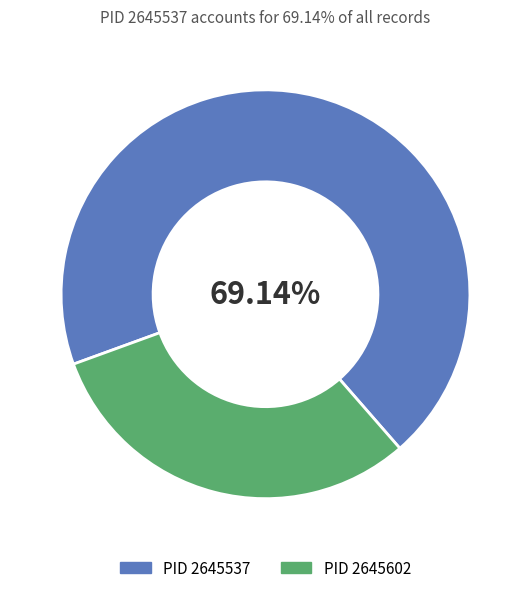

Which category has the smallest portion of the pie?

PID 2645602